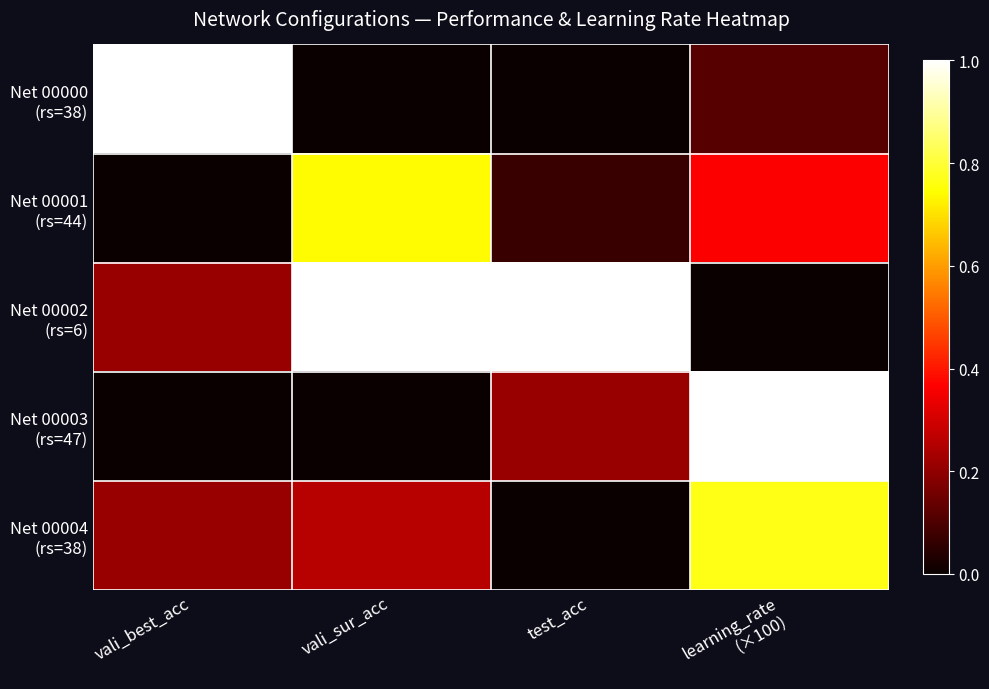

What is the difference between the highest and lowest values at vali_best_acc?

1.0